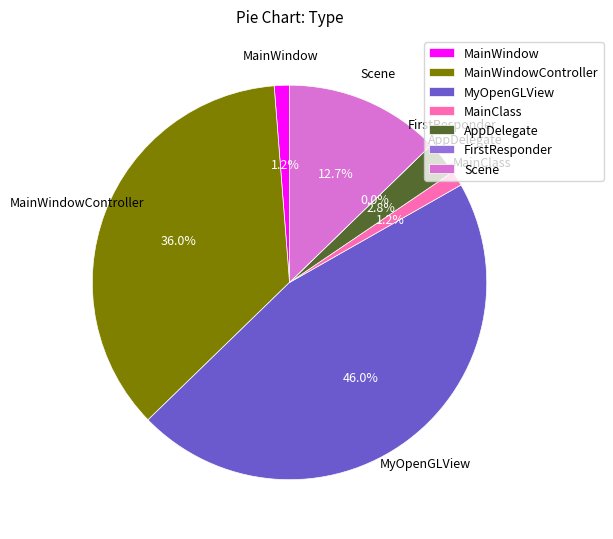

Is there any slice that represents more than half of the pie?

No